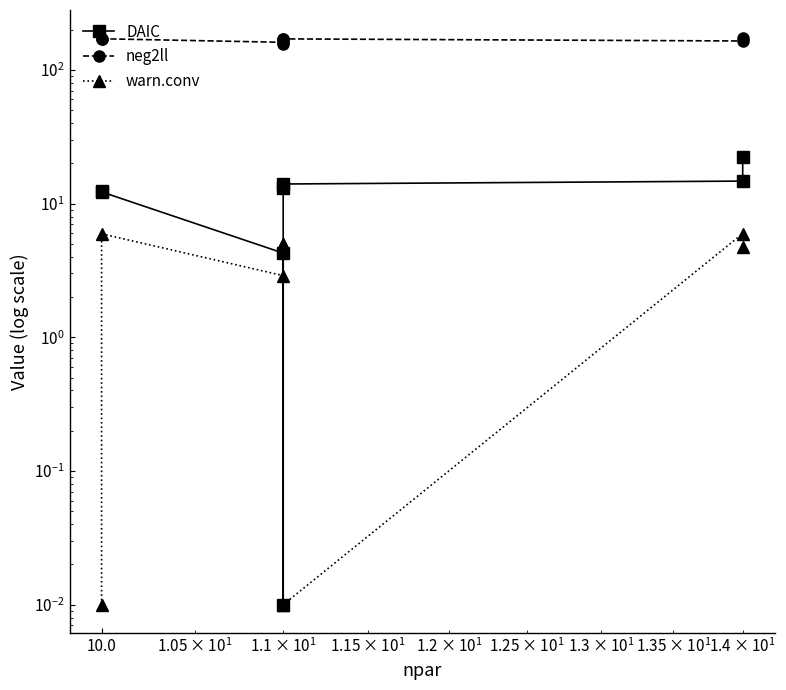

True or false: warn.conv has a value of 10.5 at 6.

False